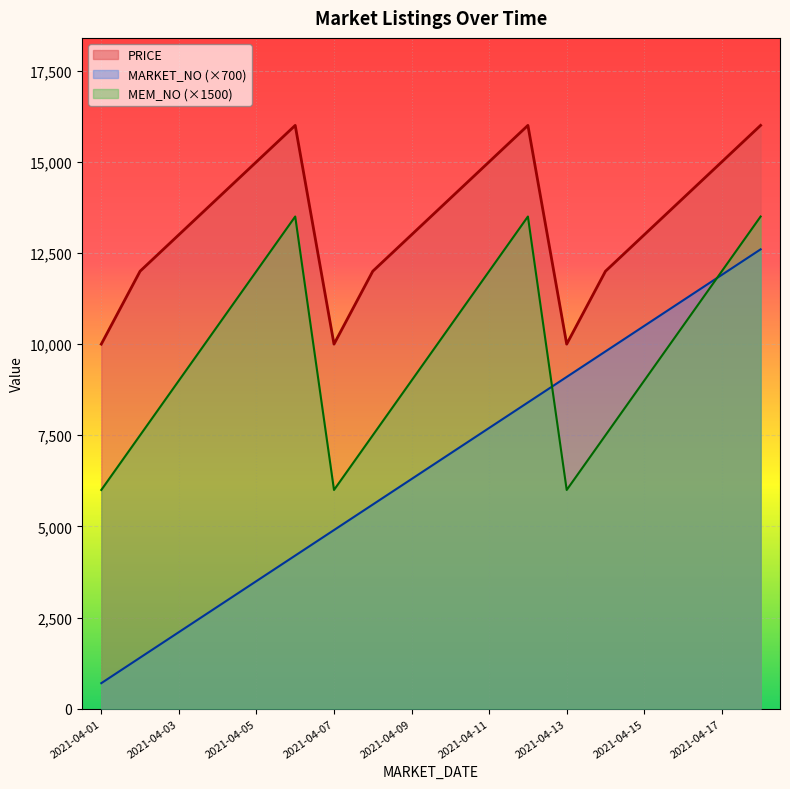

What is the maximum value shown in the chart?

16000